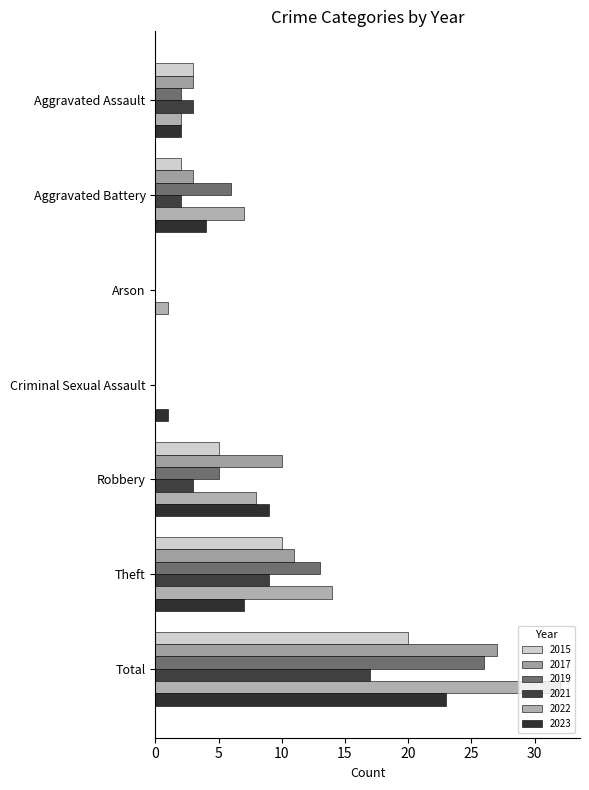

What is the spread (max minus min) of values at Aggravated Battery?

5